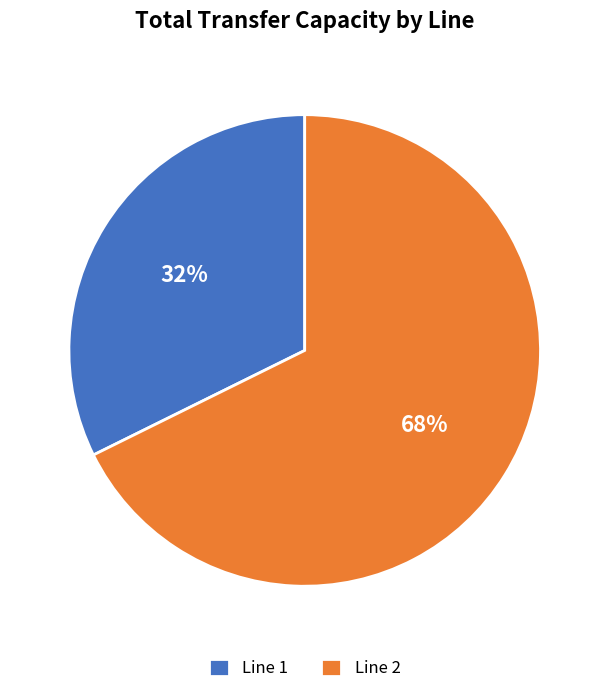

To the nearest percent, what is the combined percentage of Line 1 and Line 2?

100%